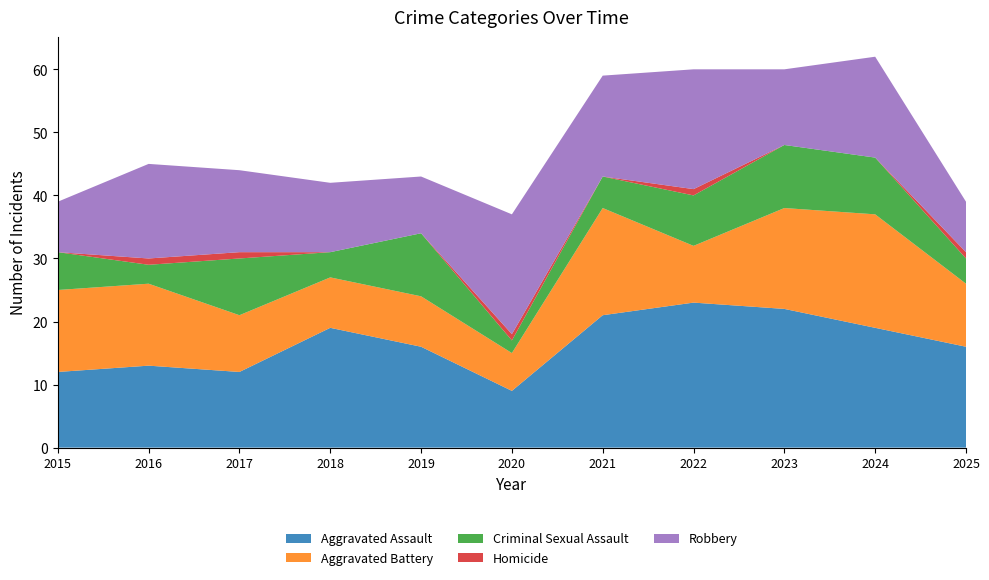

Reading left to right, extract all data points from this chart.

Aggravated Assault: 12	13	12	19	16	9	21	23	22	19	16
Aggravated Battery: 13	13	9	8	8	6	17	9	16	18	10
Criminal Sexual Assault: 6	3	9	4	10	2	5	8	10	9	4
Homicide: 0	1	1	0	0	1	0	1	0	0	1
Robbery: 8	15	13	11	9	19	16	19	12	16	8